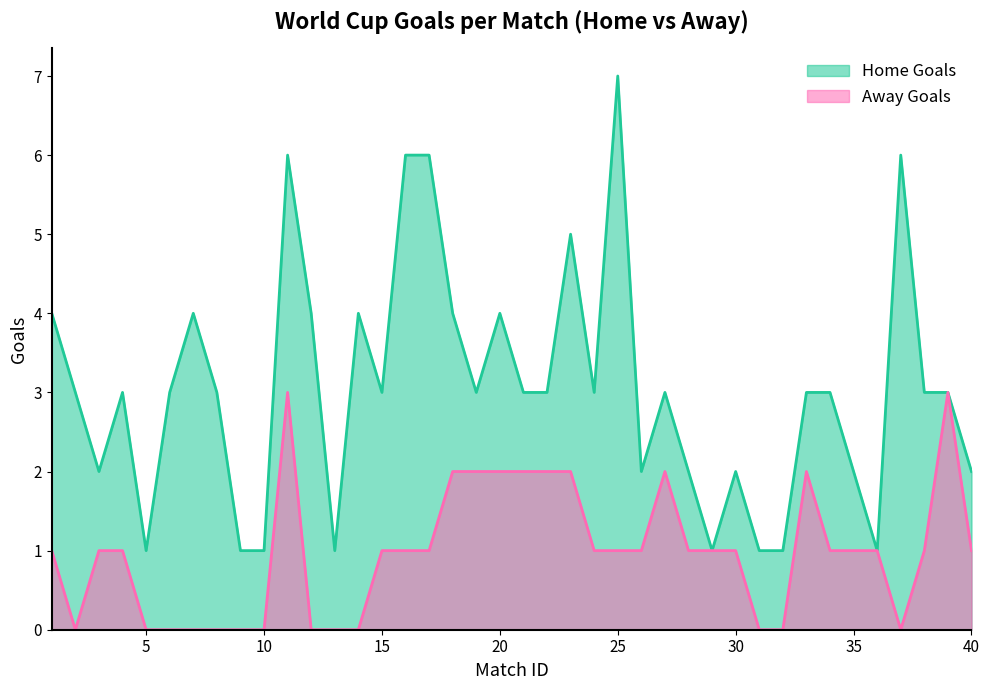

The value of Away Goals at 17 is 1. True or false?

False